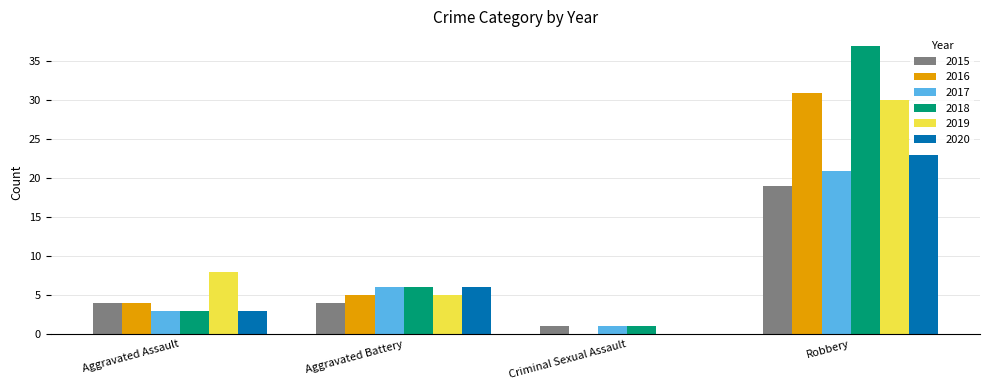

How many series are shown in this chart?

6